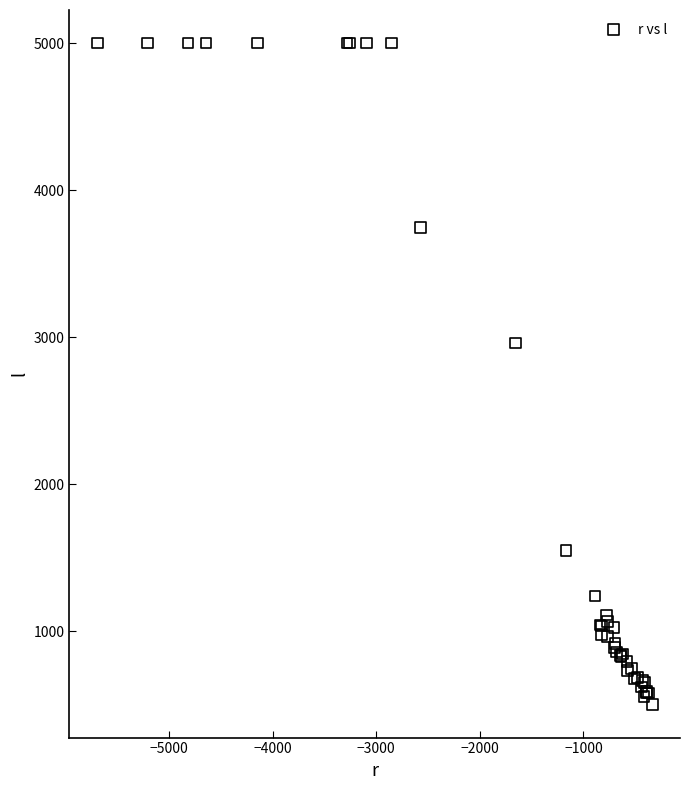

What Y value in the scatter plot is closest to 2750?

2960